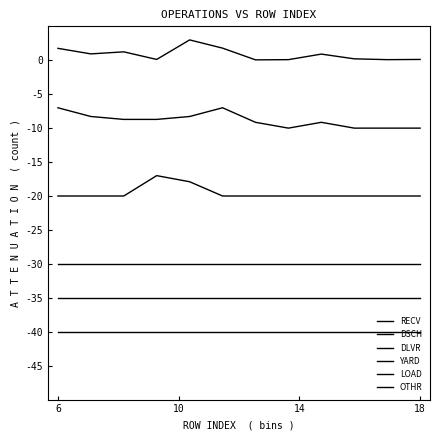

How many distinct data groups are displayed?

6